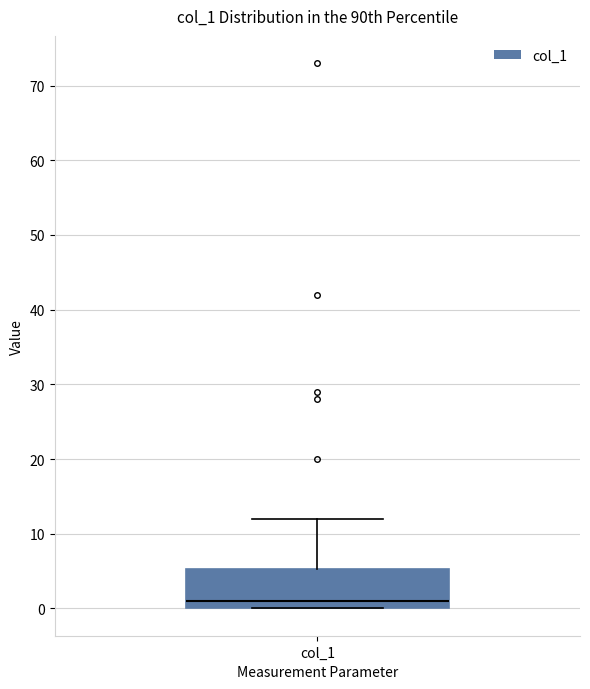

Transcribe this box plot: give where the median line is, the range the box spans, and where the two whiskers end, as read against the y-axis. The values are not printed on the chart, so give them approximately, as read against the axis.

median 1, box 0 to 5, whiskers 0 to 12